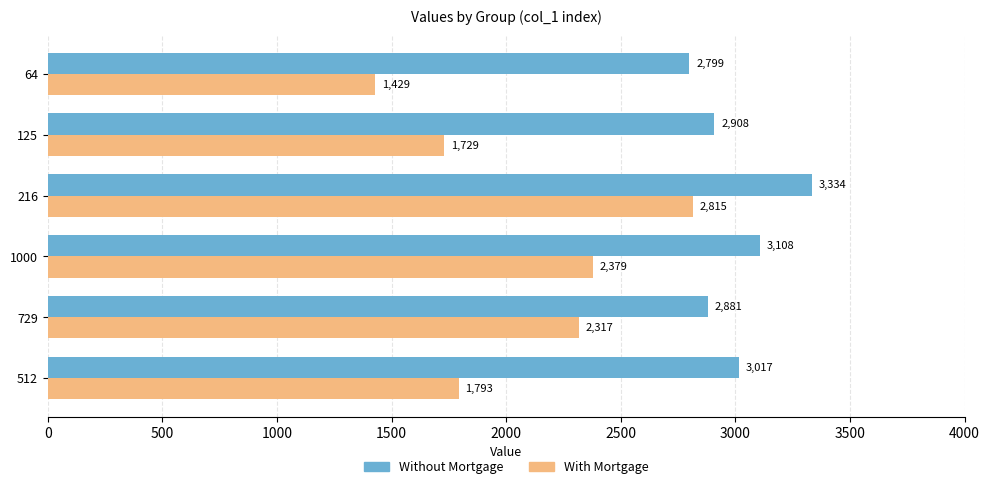

What is the total value across all series at 729?

5198